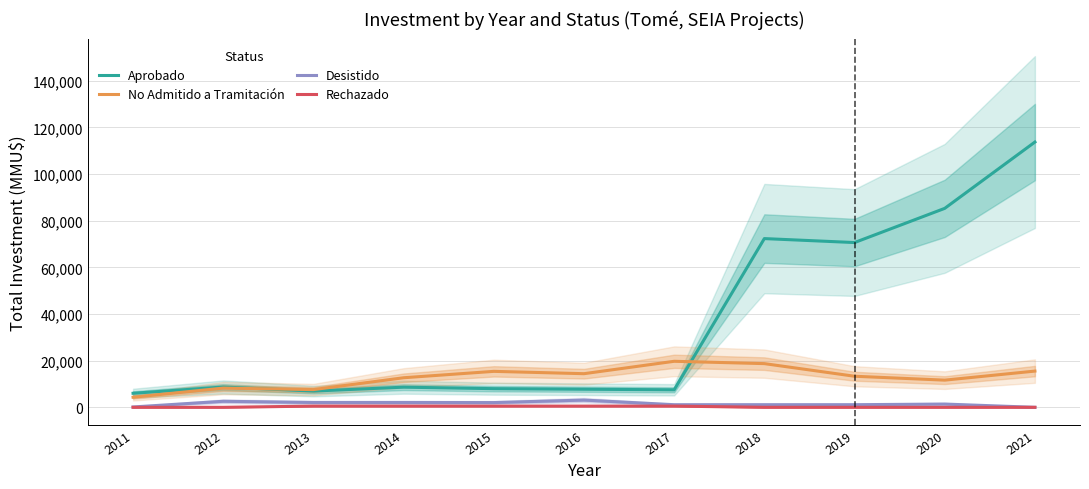

Count the number of data series in this chart.

4